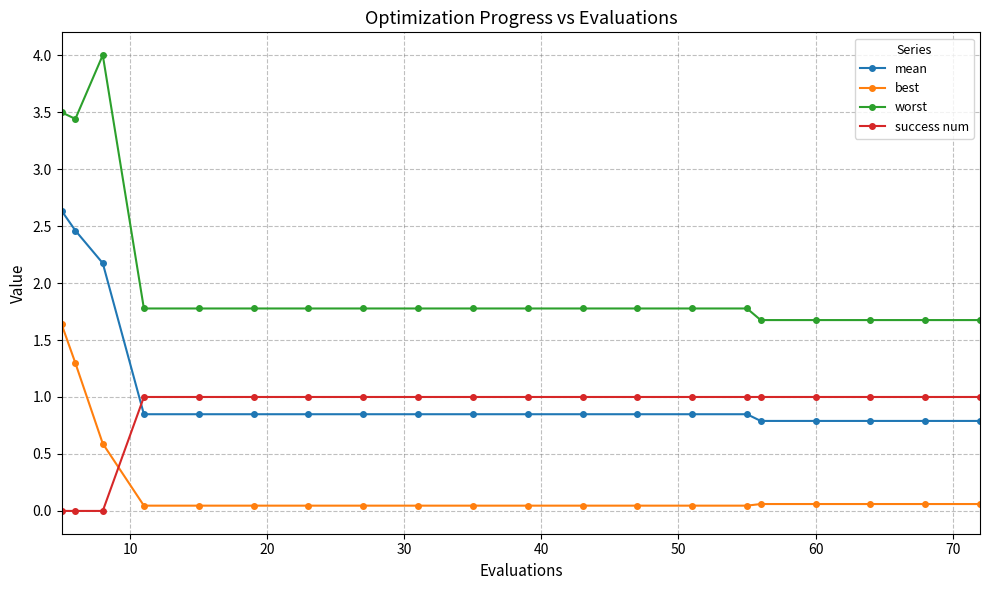

Which series has the largest total across all categories?

worst